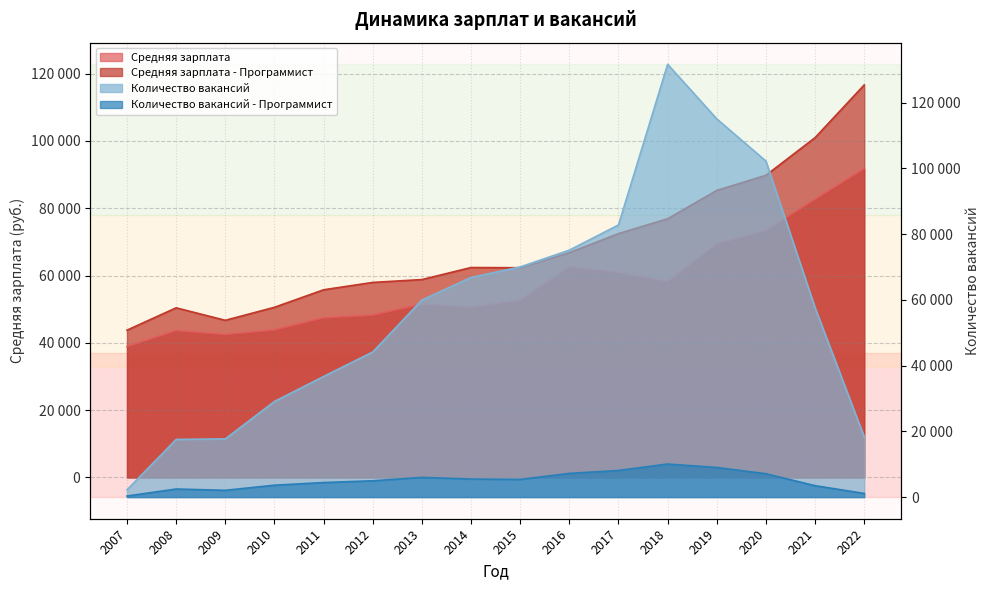

How many data points does each series have?

16